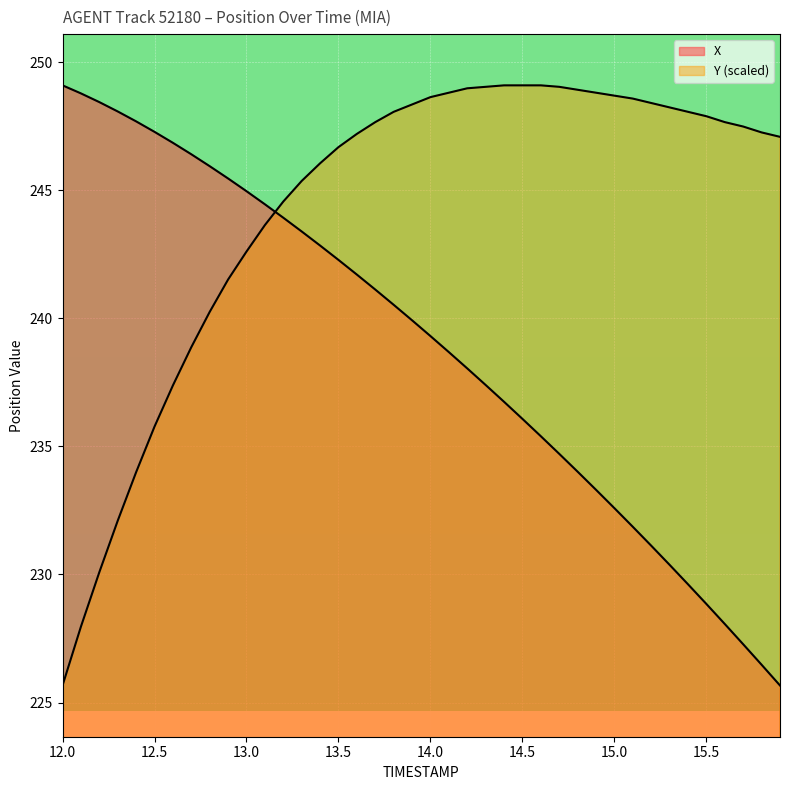

Read the X value at 13.1.

244.4